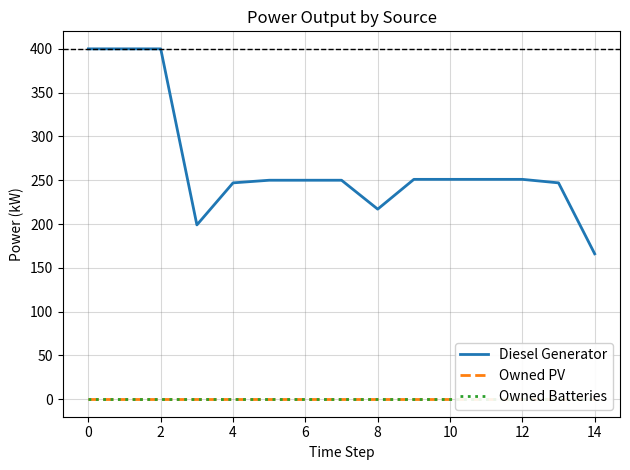

At which category does the chart reach its minimum across all series?

−2